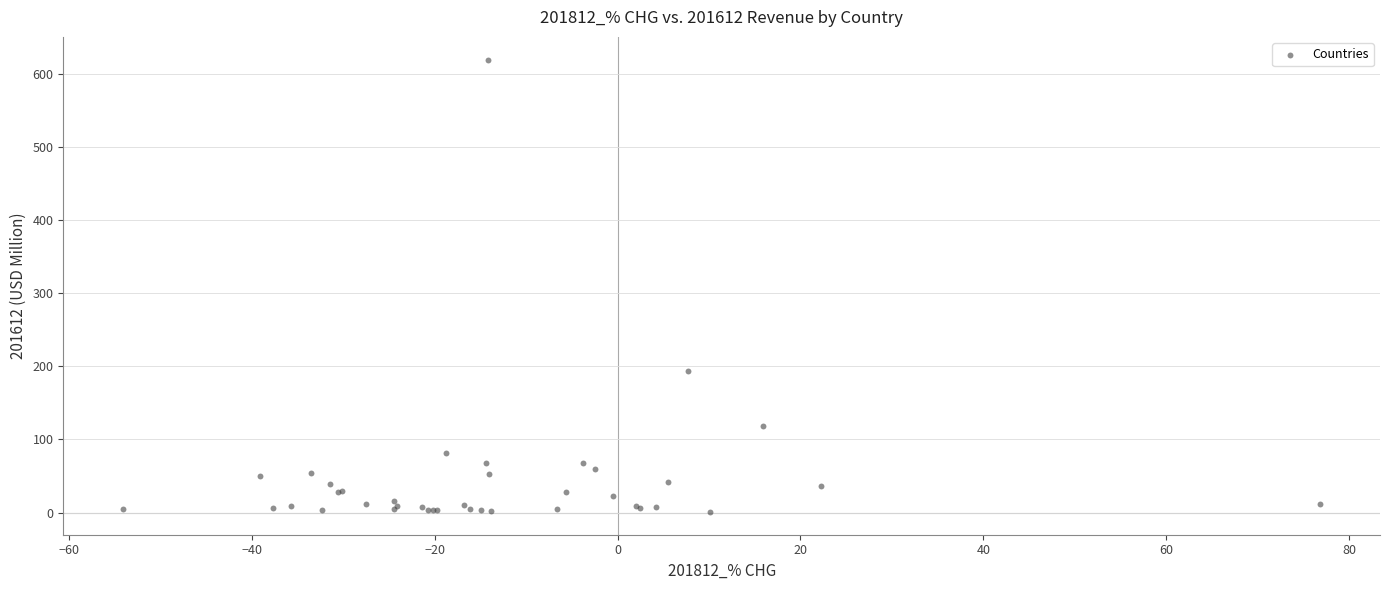

What Y value in the scatter plot is closest to 310?

193.5